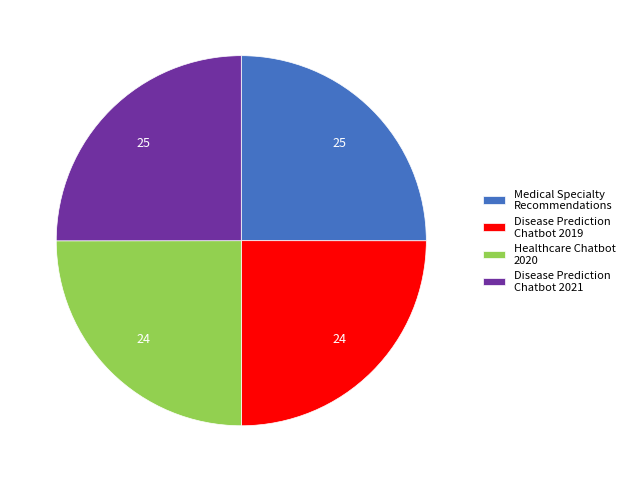

True or false: Medical Specialty Recommendations accounts for 16% of the total.

False